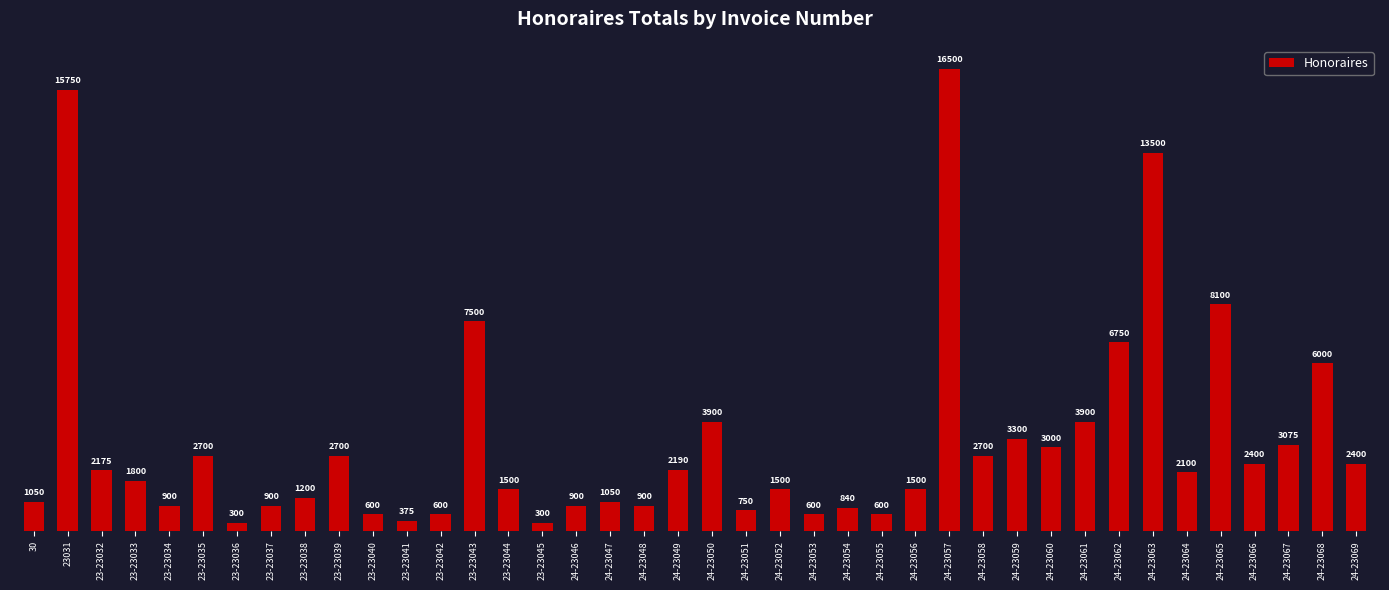

The chart shows a value of 2700 at 23-23039. True or false?

True